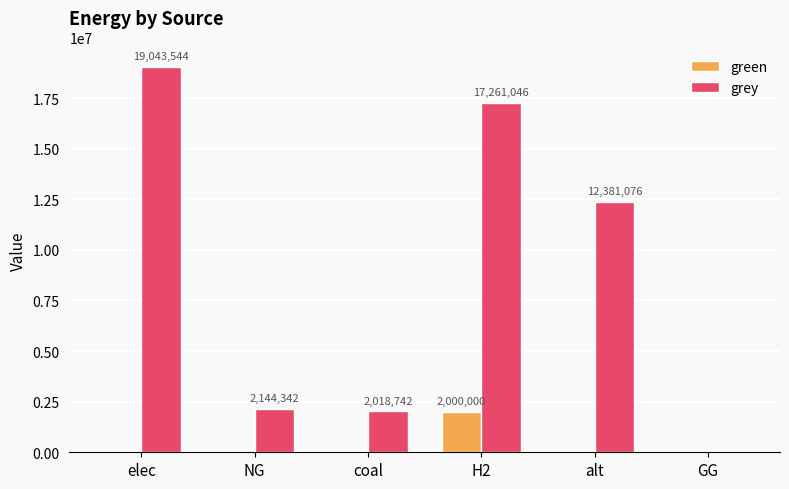

What is the total value across all series at coal?

2018742.3